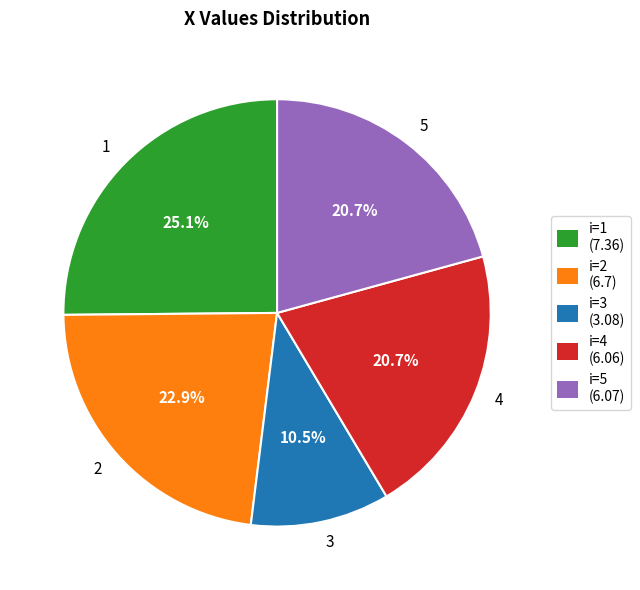

What is the ratio of the value at 2 to the value at 3?

2.2